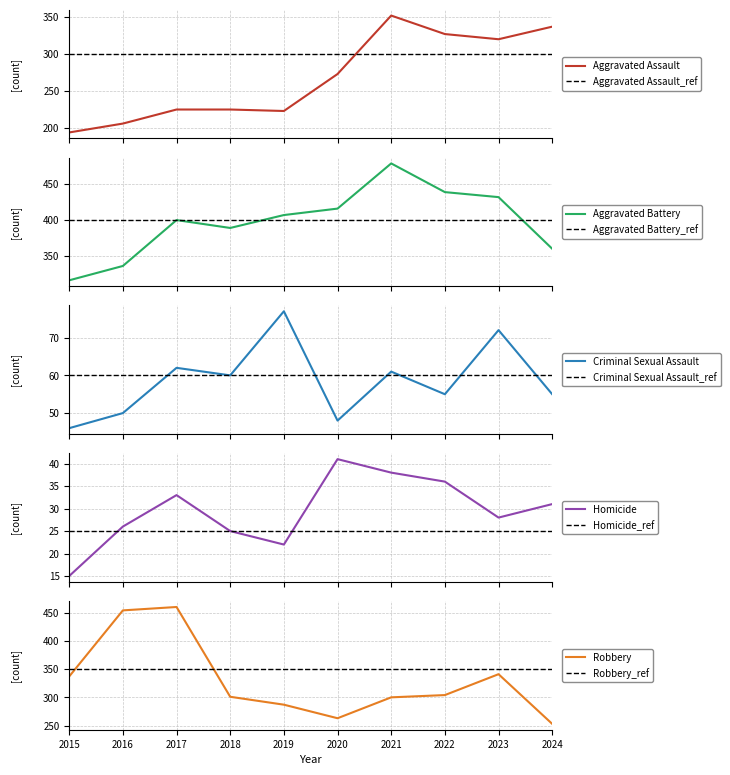

How many distinct data groups are displayed?

5